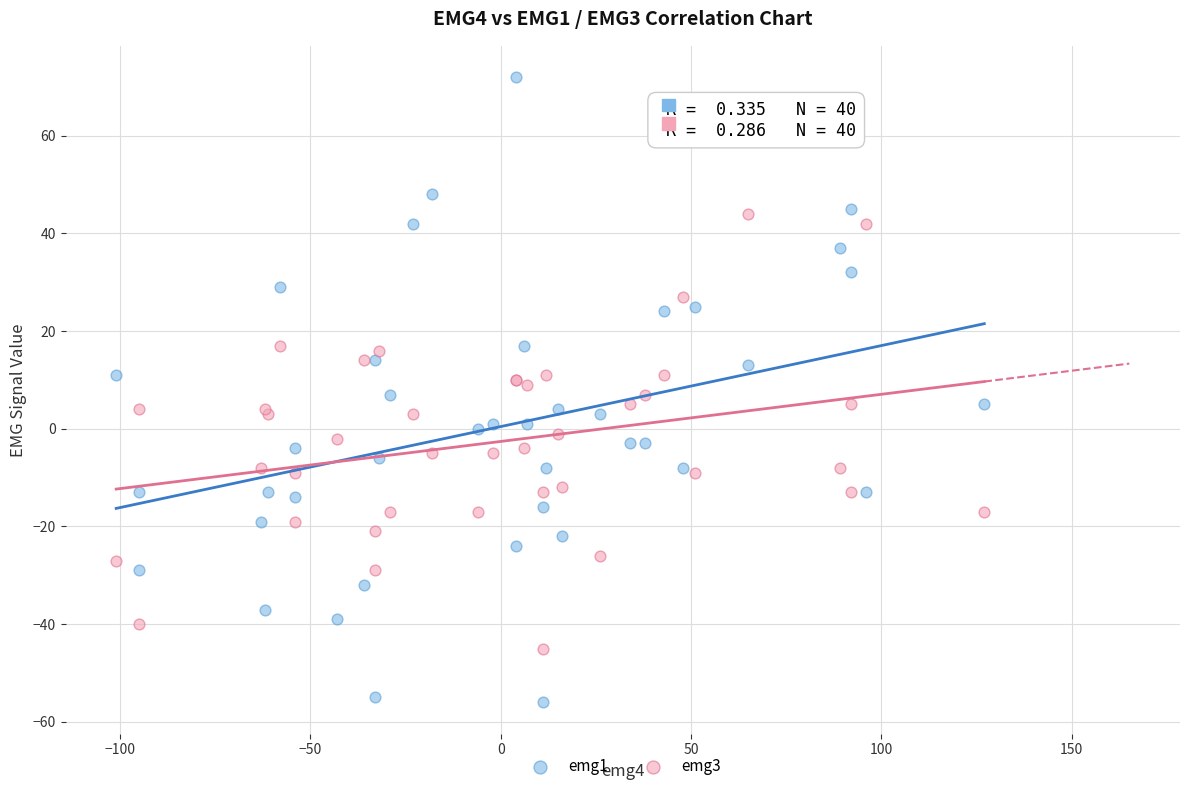

Which series reaches the minimum Y coordinate?

emg1